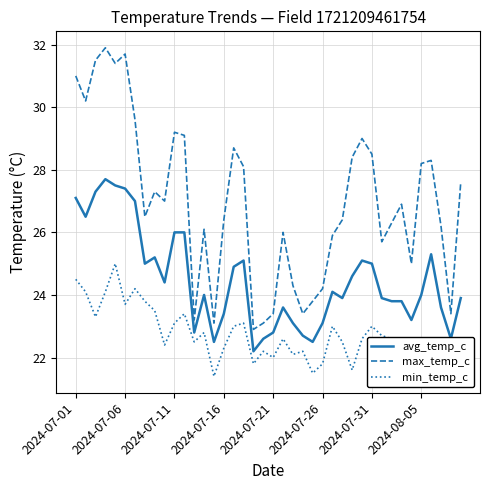

What is the sum of all max_temp_c values?

1078.9